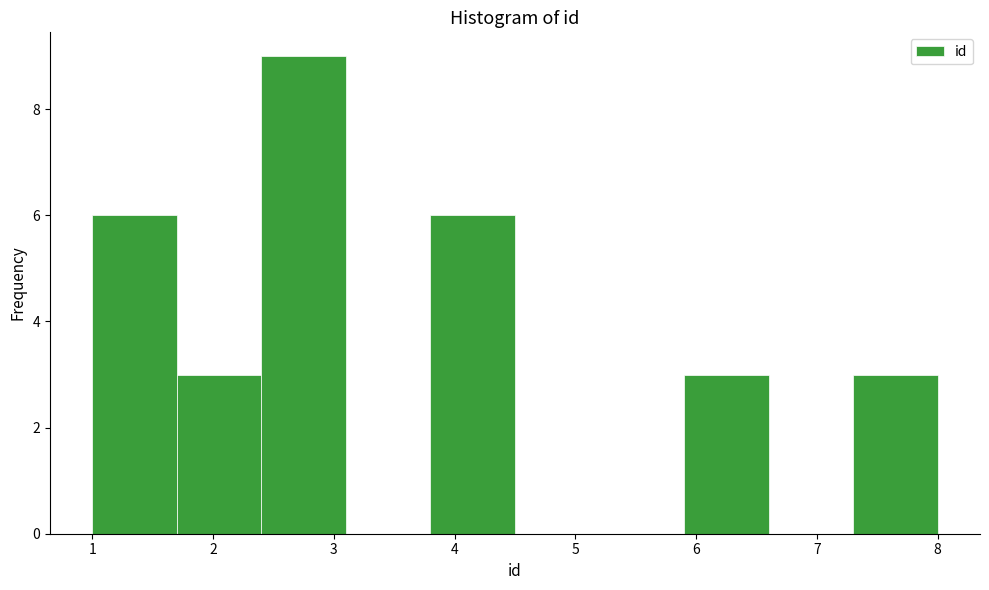

Reading left to right, transcribe this chart: for each bar, give the range it covers on the x-axis and its height. The values are not printed on the chart, so give them approximately, as read against the axis.

1.0 to 1.7: 6
1.7 to 2.4: 3
2.4 to 3.1: 9
3.1 to 3.8: 0
3.8 to 4.5: 6
4.5 to 5.2: 0
5.2 to 5.9: 0
5.9 to 6.6: 3
6.6 to 7.3: 0
7.3 to 8.0: 3